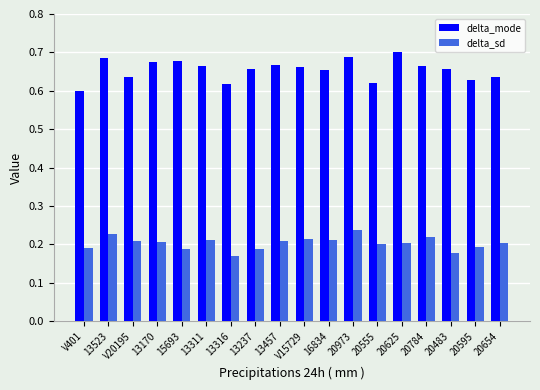

Is it true that delta_mode equals 0.7 at 16834?

True